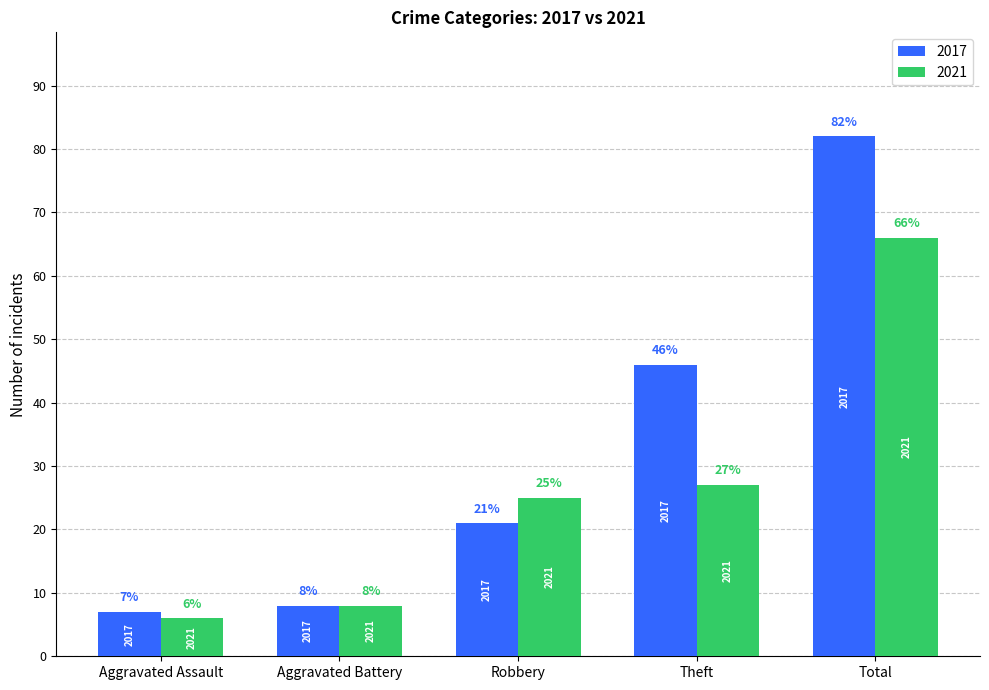

Reading left to right, extract all data points from this chart.

2017: 7	8	21	46	82
2021: 6	8	25	27	66